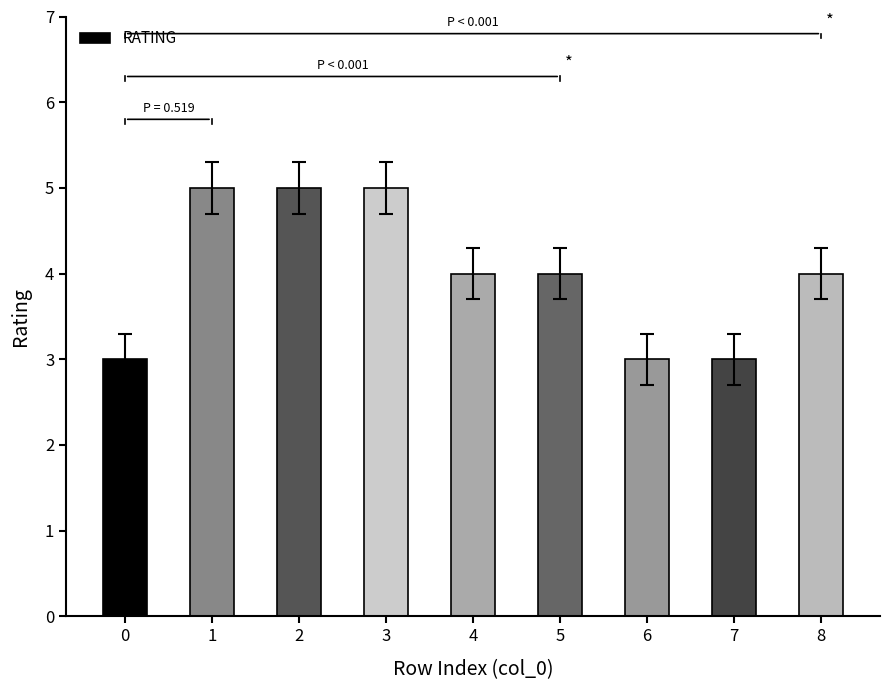

What is the value of the 7th bar from the left?

3